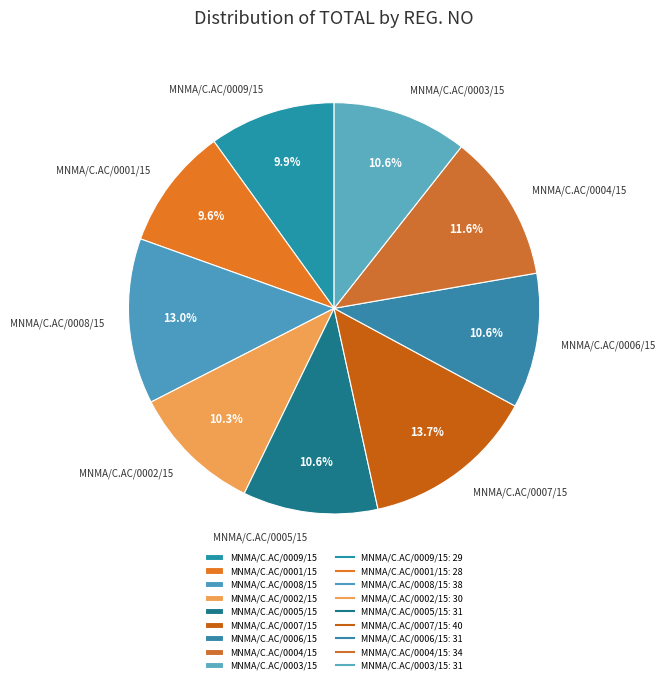

Combined, do MNMA/C.AC/0007/15 and MNMA/C.AC/0009/15 account for over 50%?

No